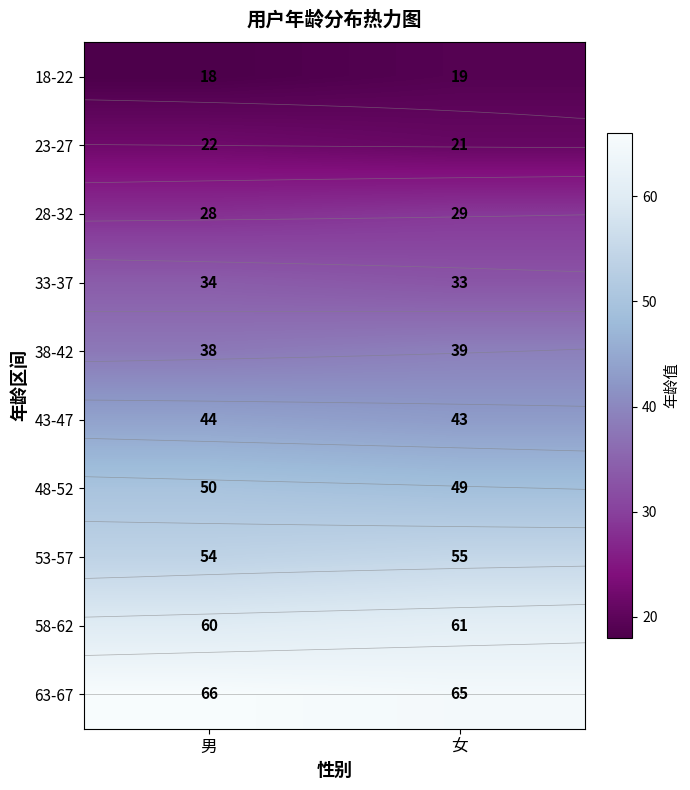

Where is 43-47 nearest to the value 43?

女